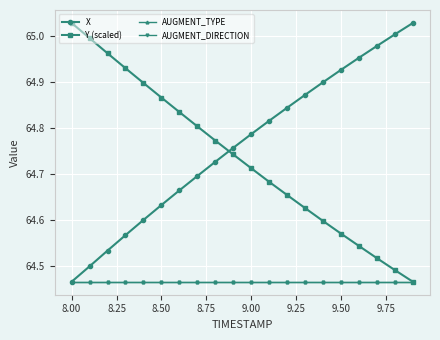

What is the average value of the AUGMENT_TYPE series?

64.5